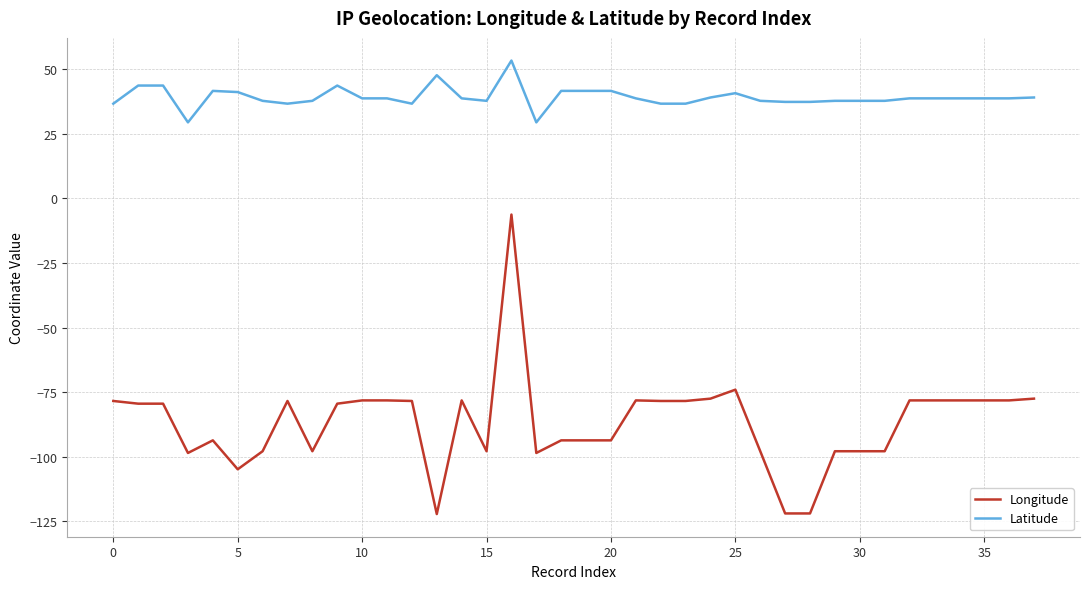

How many lines are shown in the chart?

2